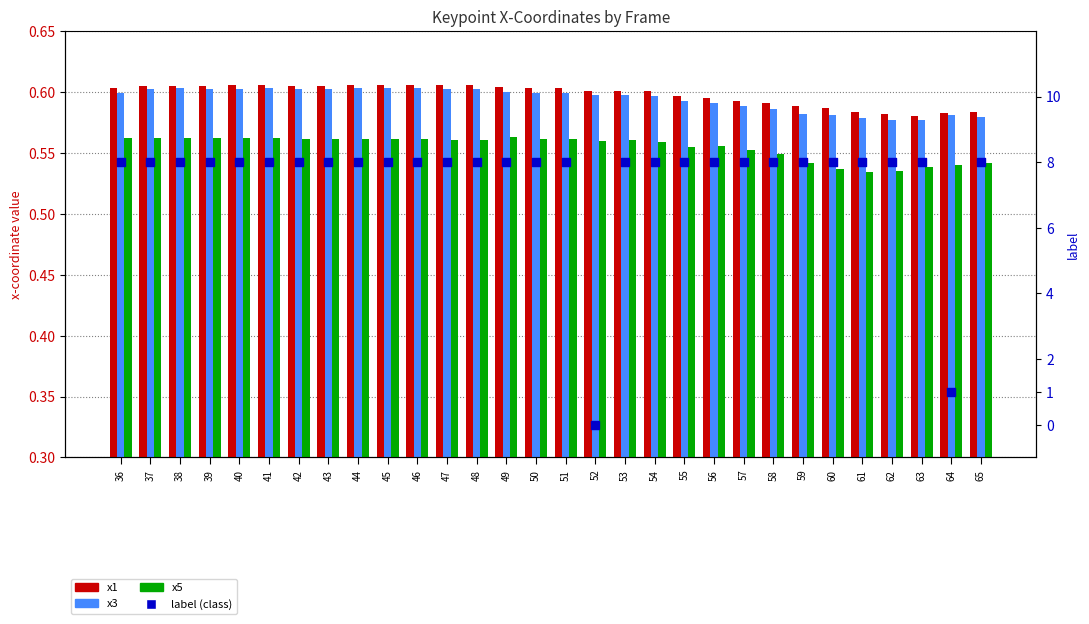

Which series reaches the minimum Y coordinate?

label (class)